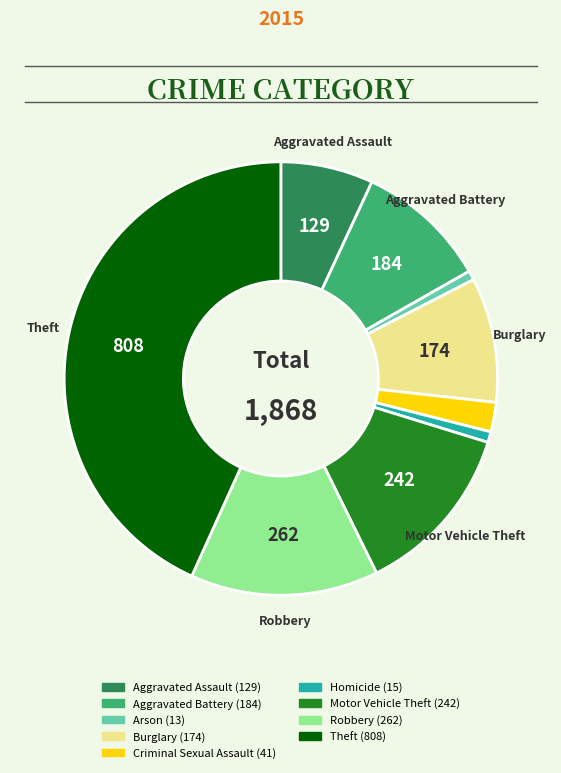

Does Robbery represent more than half of the total?

No